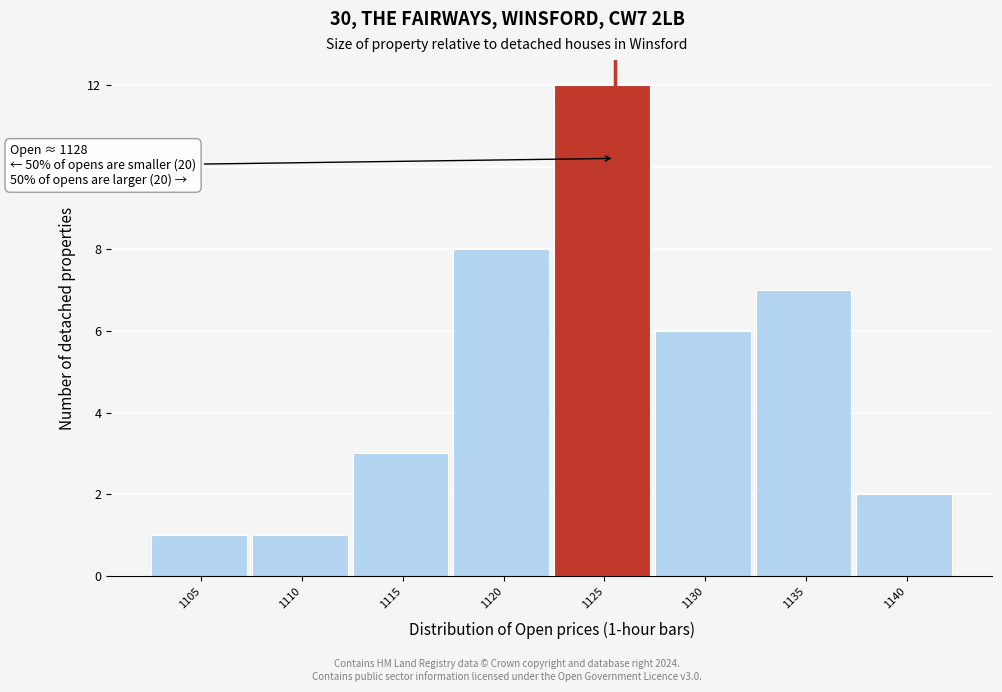

Reading left to right, transcribe all the data shown in this chart.

1105=1	1110=1	1115=3	1120=8	1125=12	1130=6	1135=7	1140=2